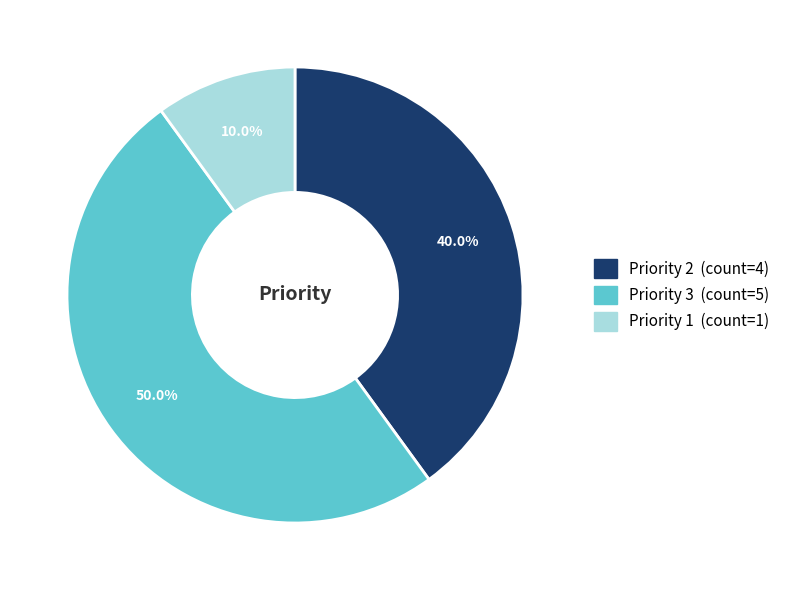

How many segments does this pie chart have?

3